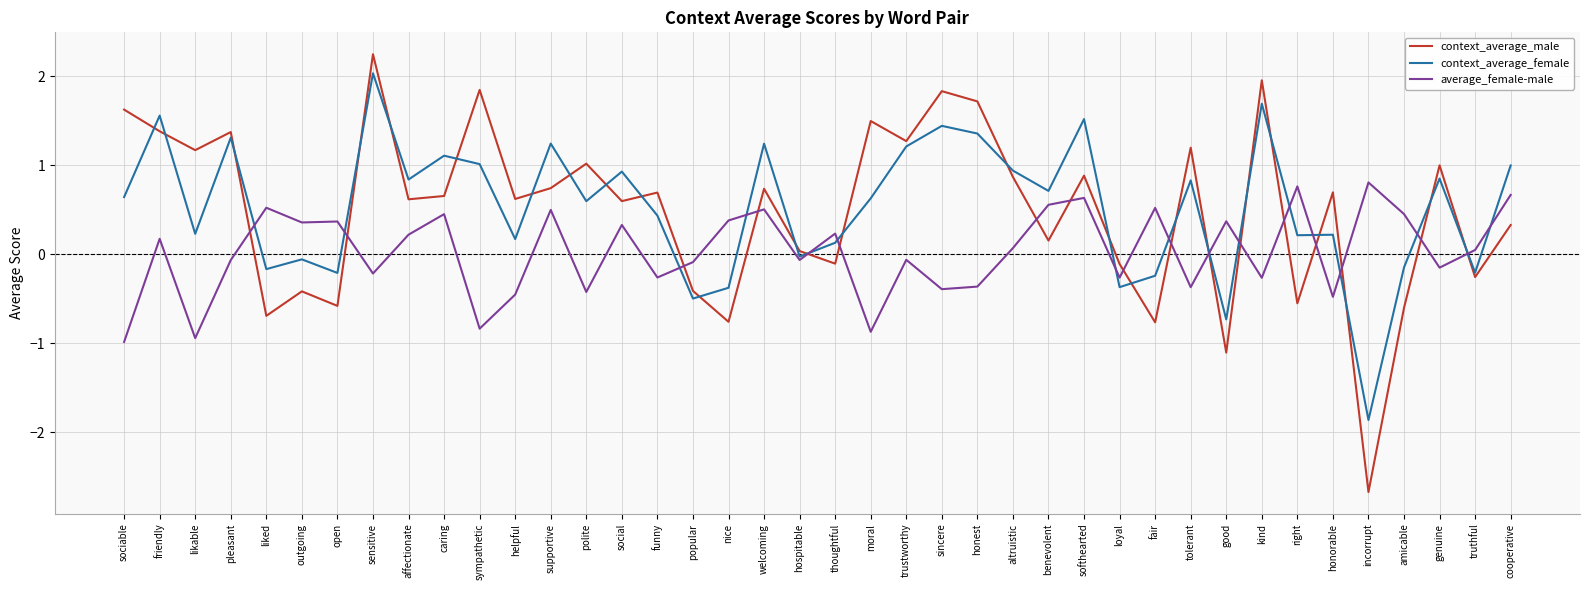

What is the sum of the context_average_male values at open and tolerant?

0.6